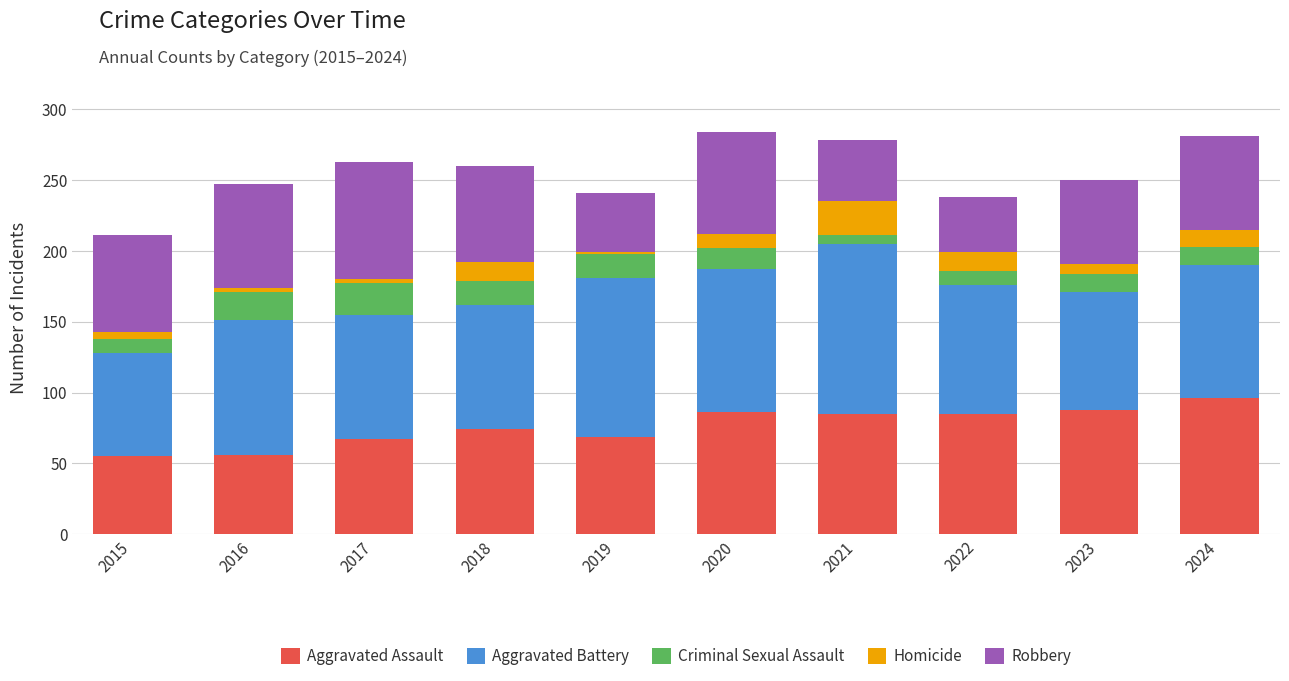

What is the average value of the Aggravated Assault series?

76